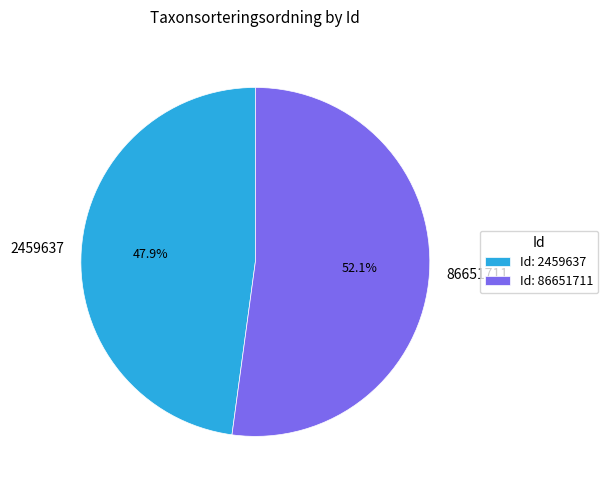

To the nearest percent, what portion does 2459637 represent?

48%